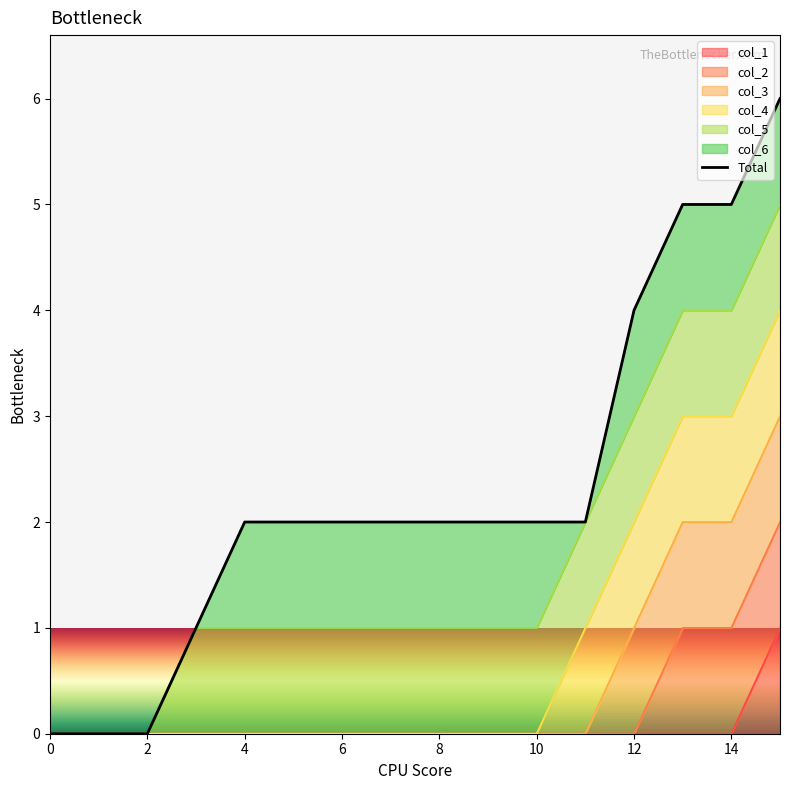

How many values are between 2 and 4?

9